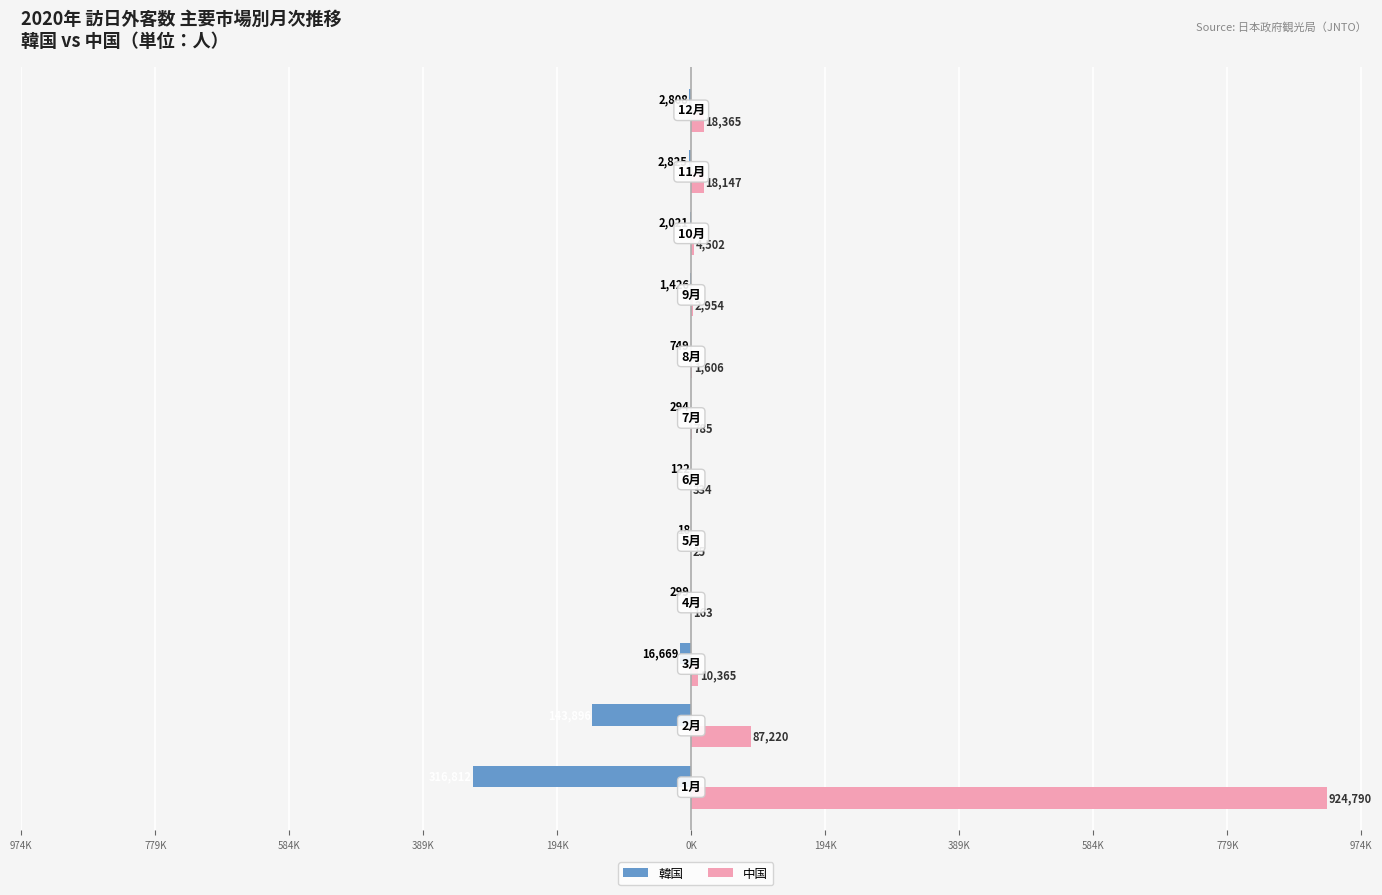

What are all the series names shown in the legend?

韓国, 中国